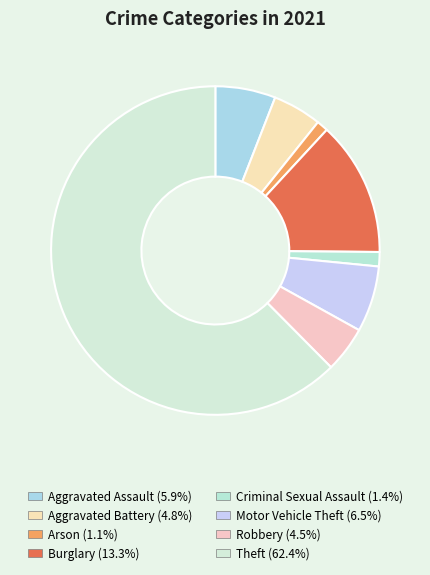

What percentage is the Aggravated Battery slice, to the nearest percent?

5%